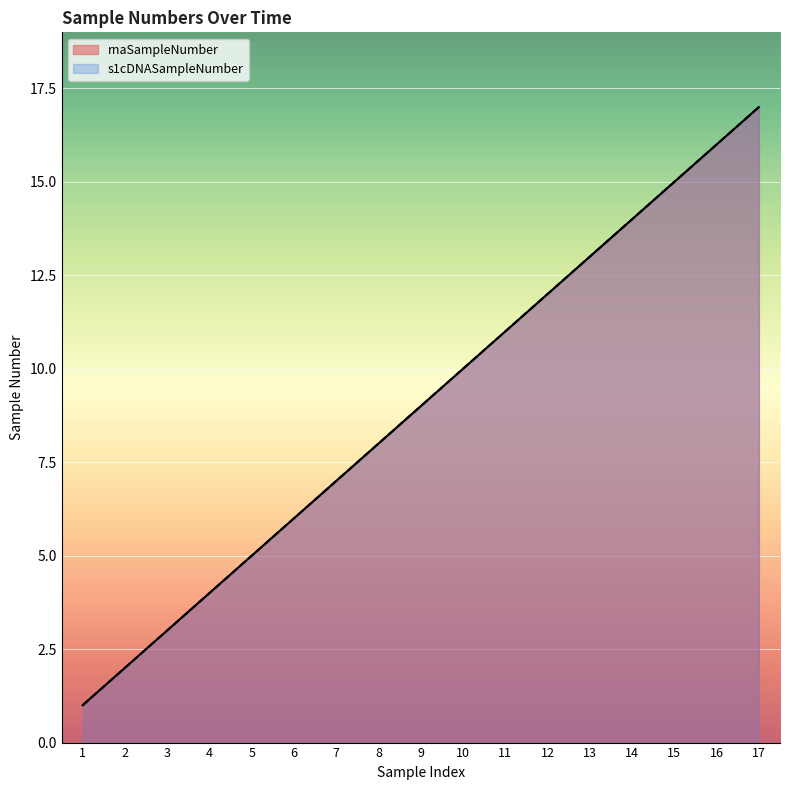

What is the difference between the maximum and second lowest values in the rnaSampleNumber series?

15